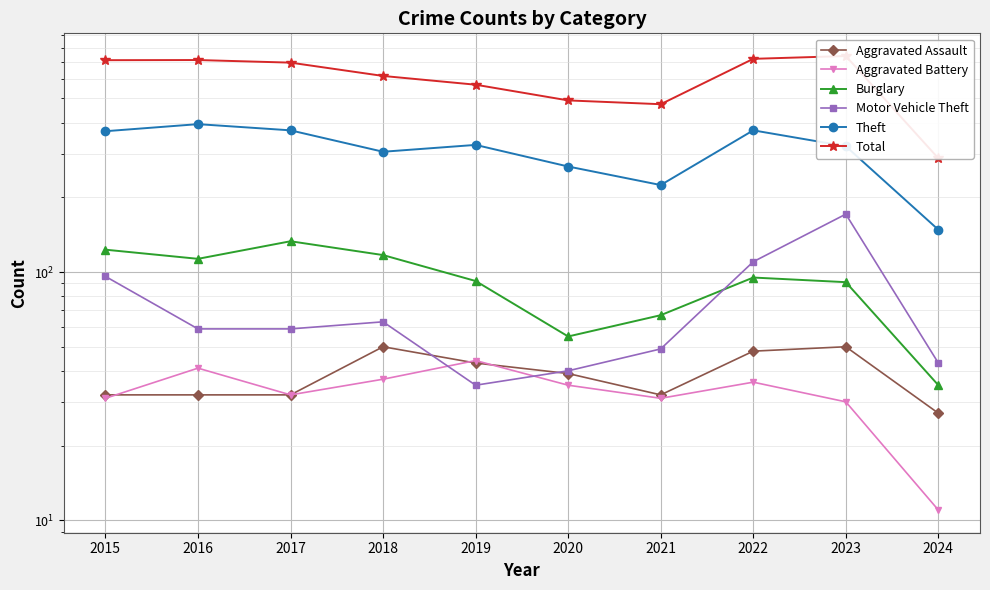

How many lines are shown in the chart?

6